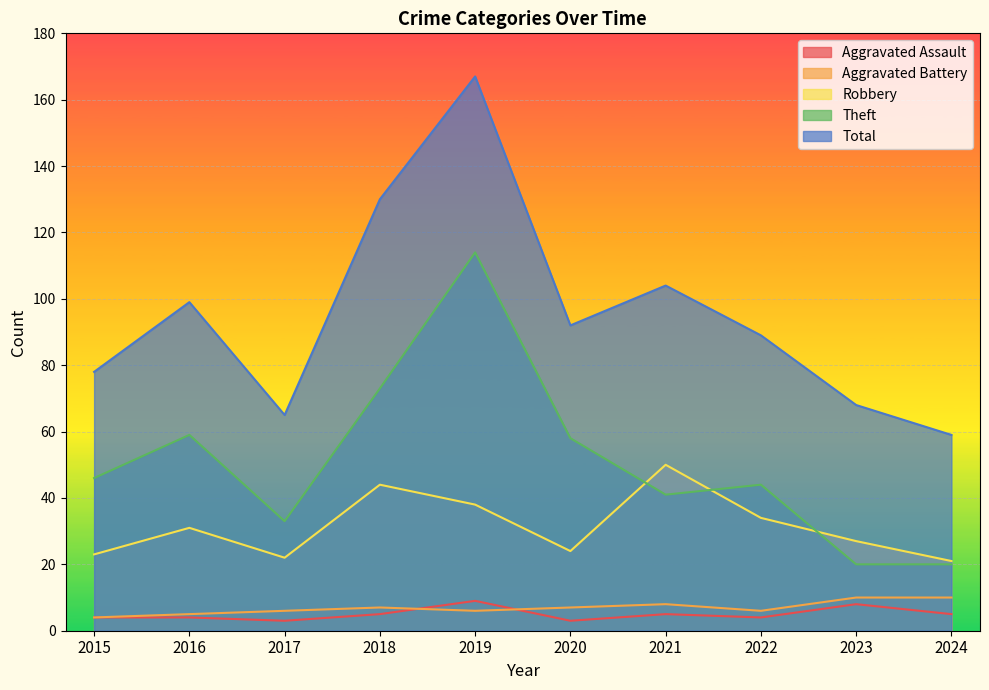

Reading left to right, list all the values displayed in this chart.

Aggravated Assault: 4	4	3	5	9	3	5	4	8	5
Aggravated Battery: 4	5	6	7	6	7	8	6	10	10
Robbery: 23	31	22	44	38	24	50	34	27	21
Theft: 46	59	33	73	114	58	41	44	20	20
Total: 78	99	65	130	167	92	104	89	68	59